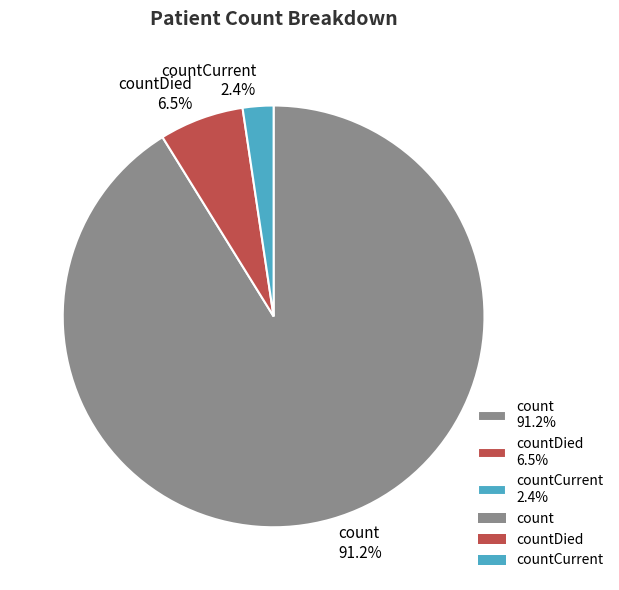

What is the majority slice?

count 91.2%